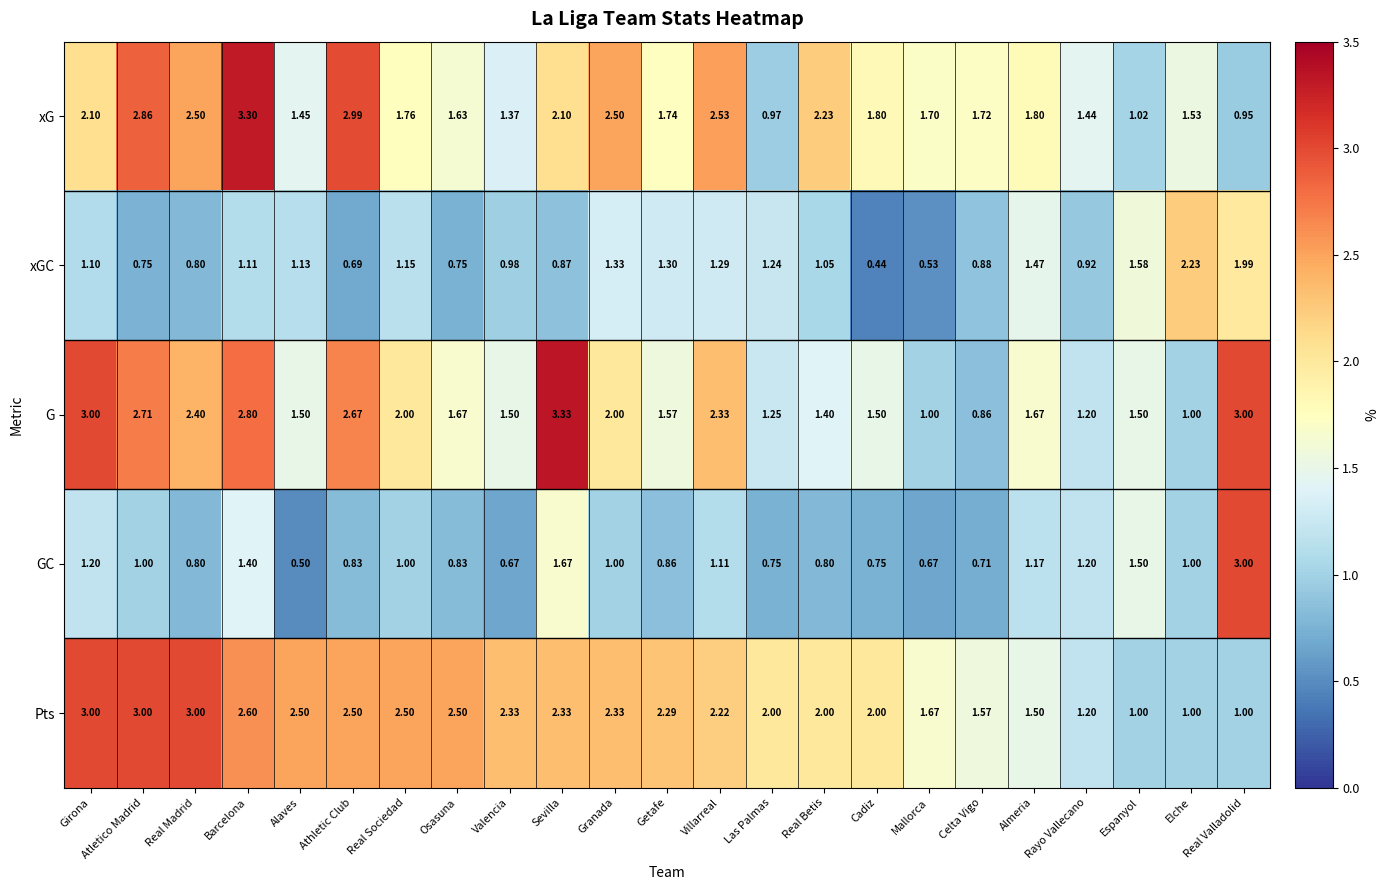

Which series changed the most between Barcelona and Elche?

G